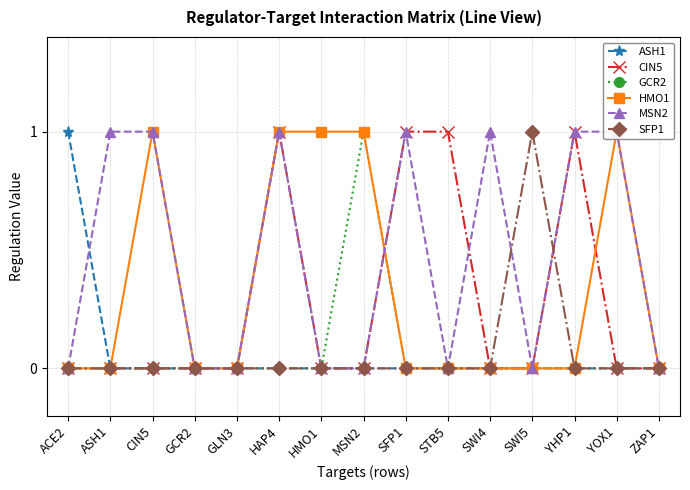

What is the difference between the highest and lowest values at SWI5?

1